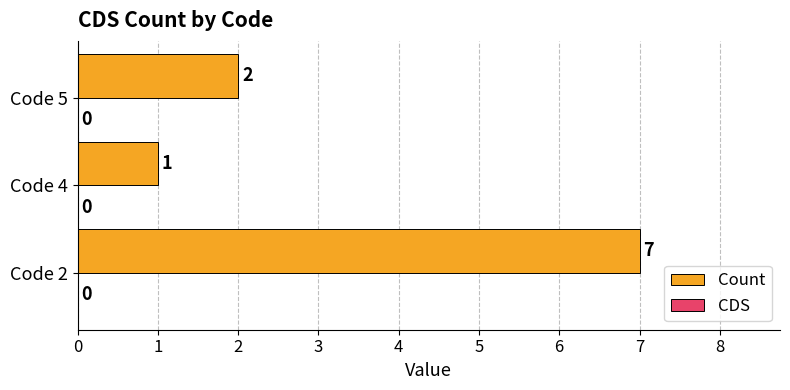

List the labels in order of value, largest first.

Code 2, Code 5, Code 4